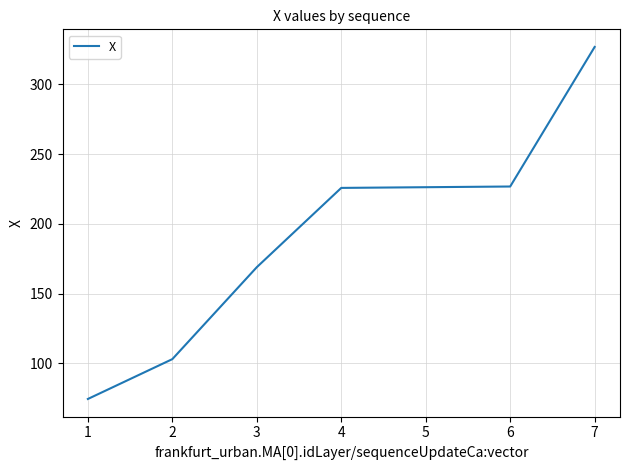

Count the number of data series in this chart.

1